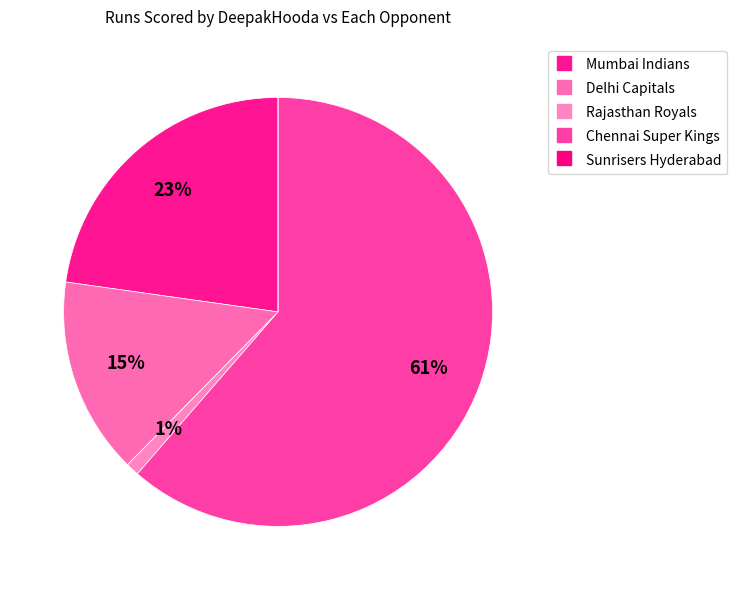

True or false: Rajasthan Royals accounts for 11% of the total.

False